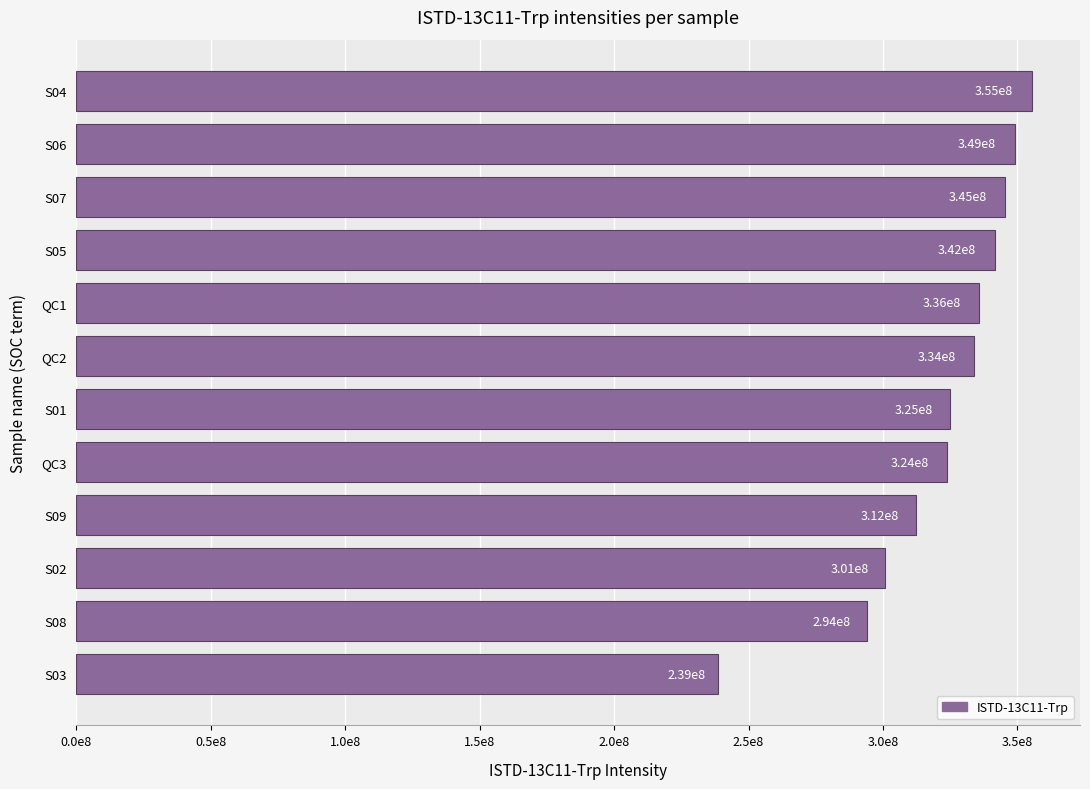

Does the chart contain any negative values?

No